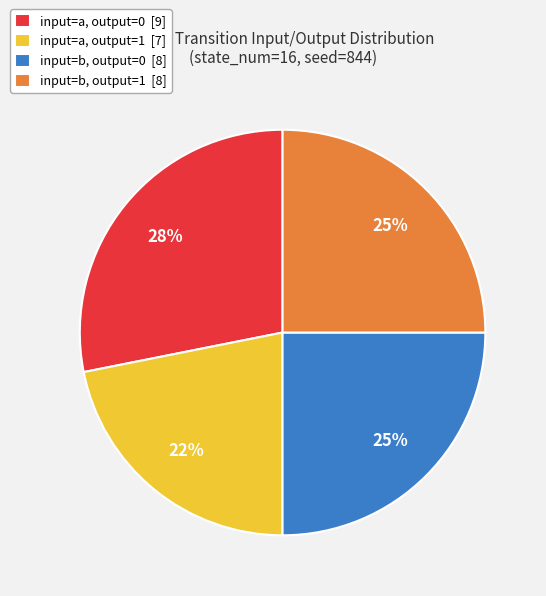

What percentage is the input=a, output=1 [7] slice, to the nearest percent?

22%